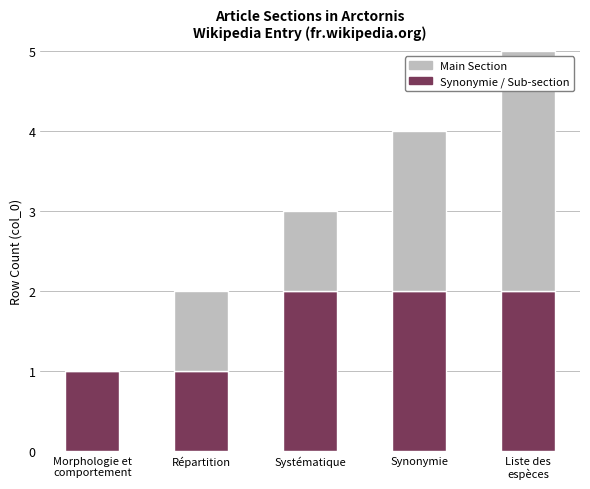

What is the sum of all Synonymie / Sub-section values?

8